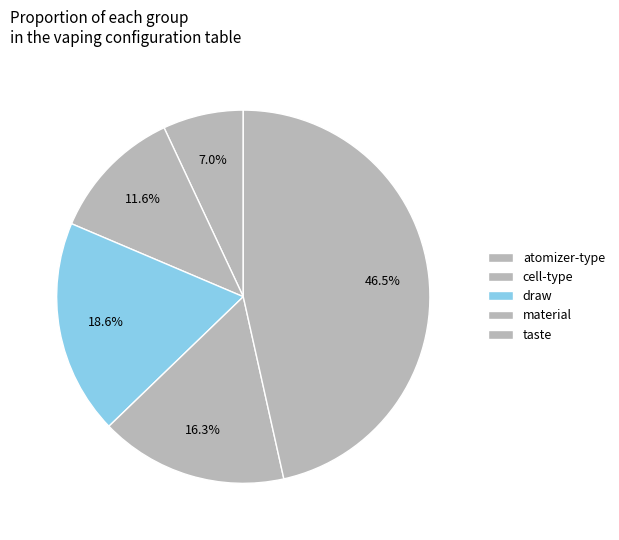

What portion of the pie excludes cell-type?

88.4%